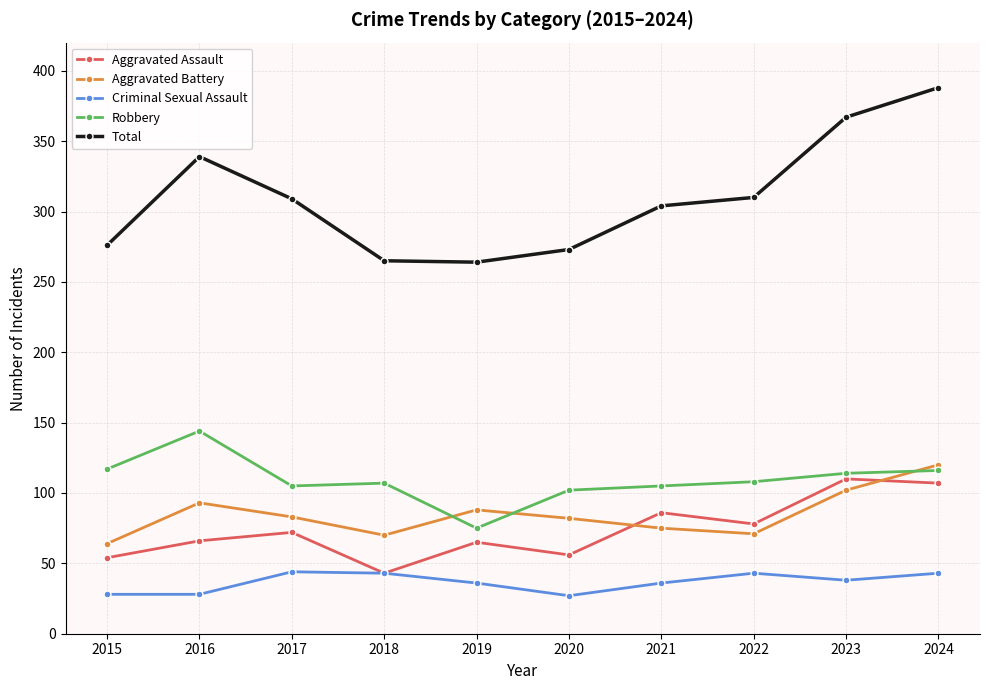

Is this an area chart (filled region under the line)?

No